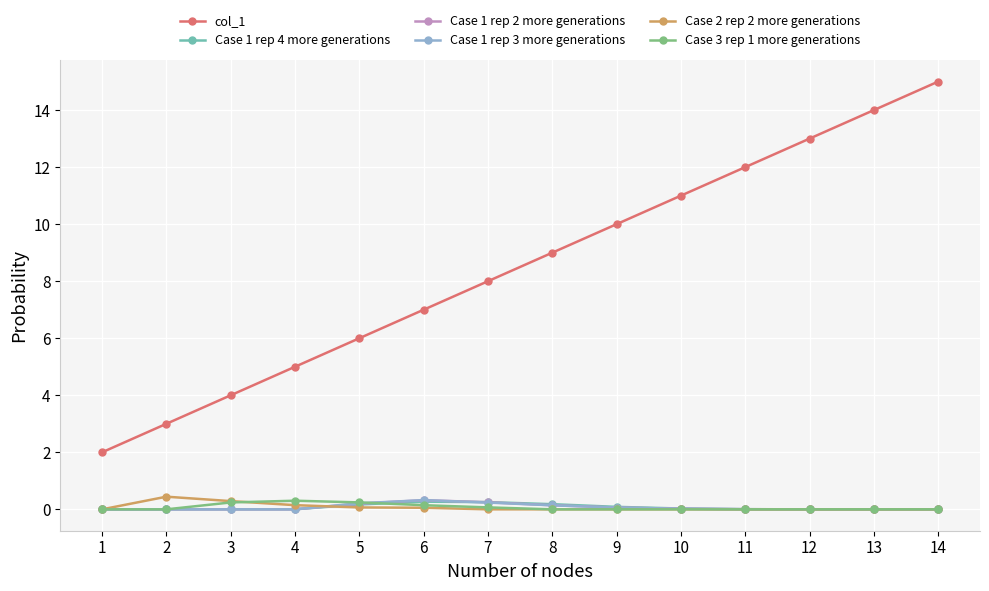

How many categories are shown in the chart?

14